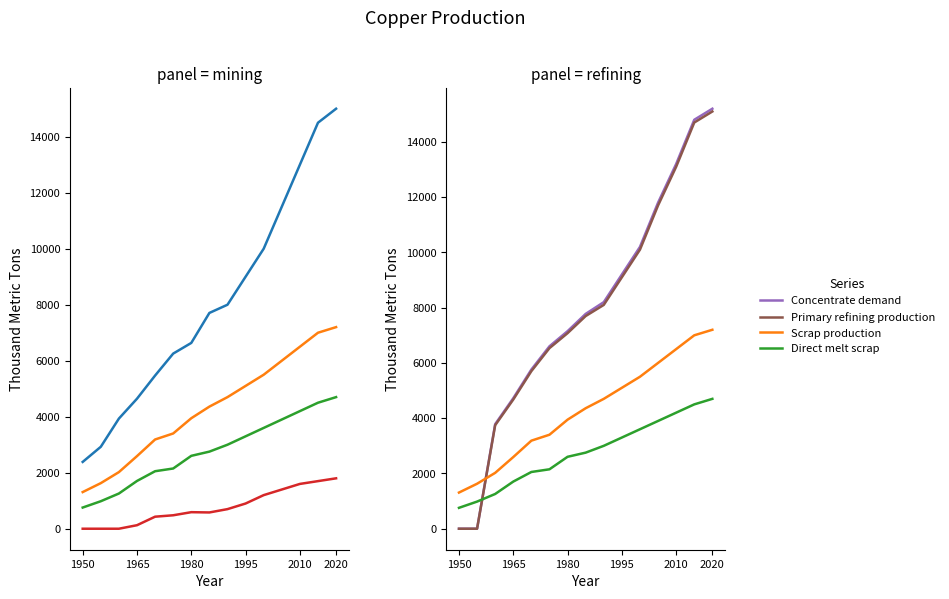

How many intersections are there between Primary refining production and Concentrate production?

3